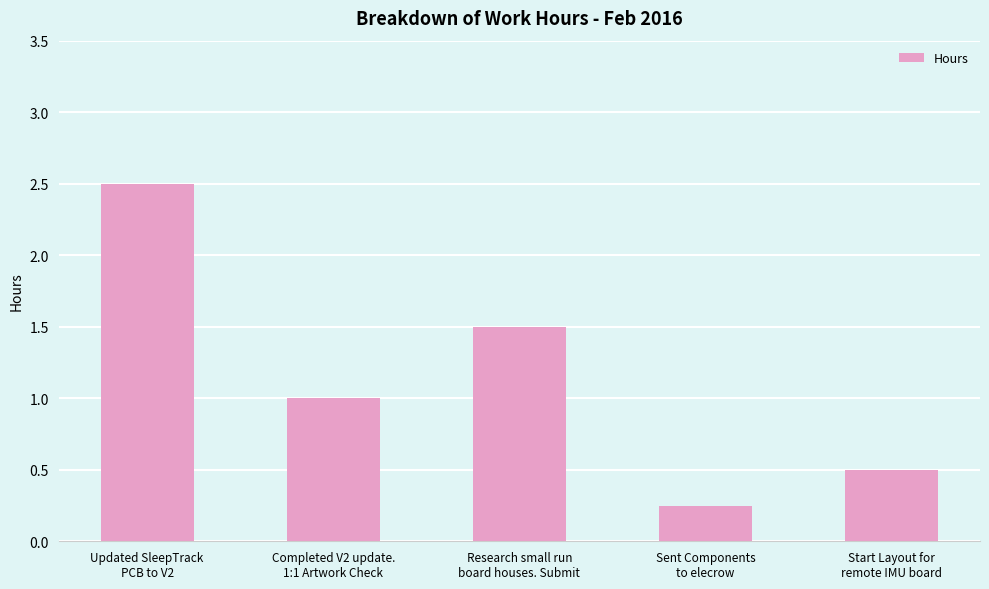

Rank the categories by value from lowest to highest.

Sent Components
to elecrow, Start Layout for
remote IMU board, Completed V2 update.
1:1 Artwork Check, Research small run
board houses. Submit, Updated SleepTrack
PCB to V2